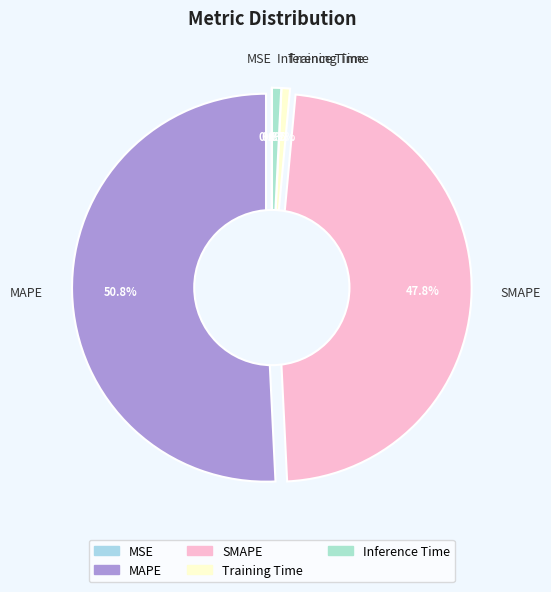

To the nearest percent, what is the difference between the largest and smallest slice percentages?

51%